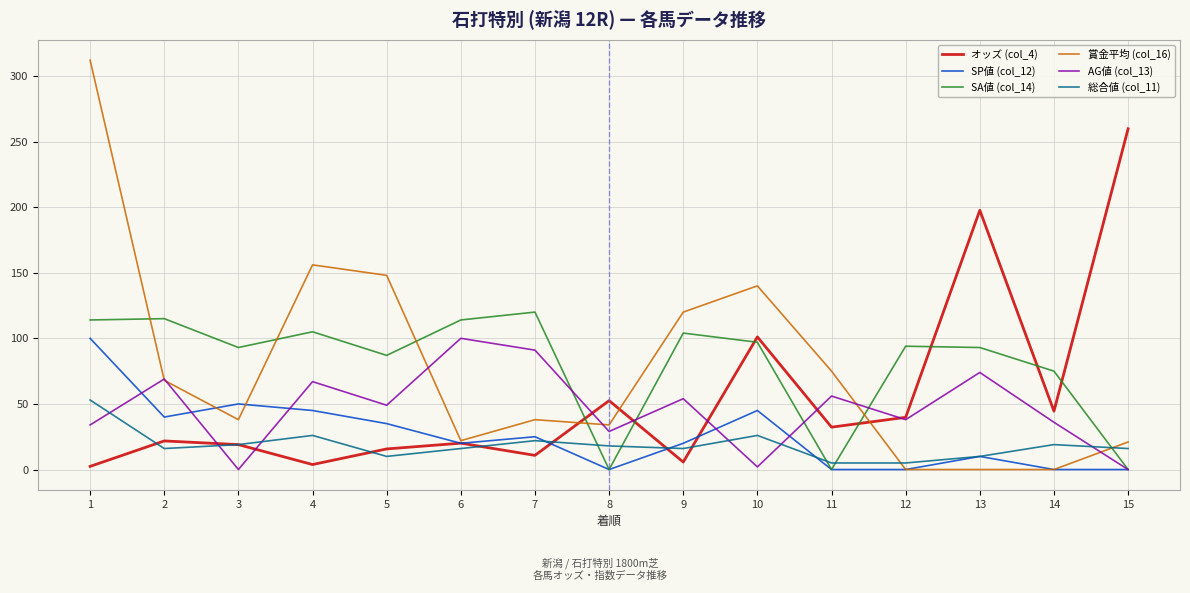

How many times do 総合値 (col_11) and SA値 (col_14) cross each other?

5